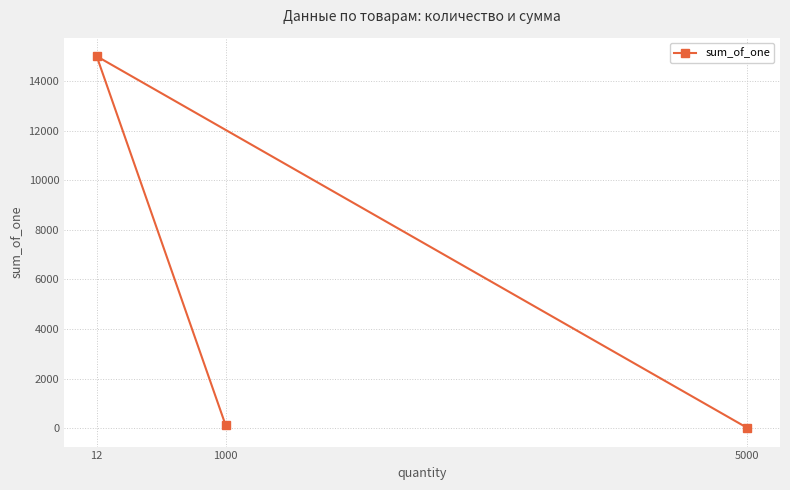

What is the difference between the maximum and second lowest values?

14880